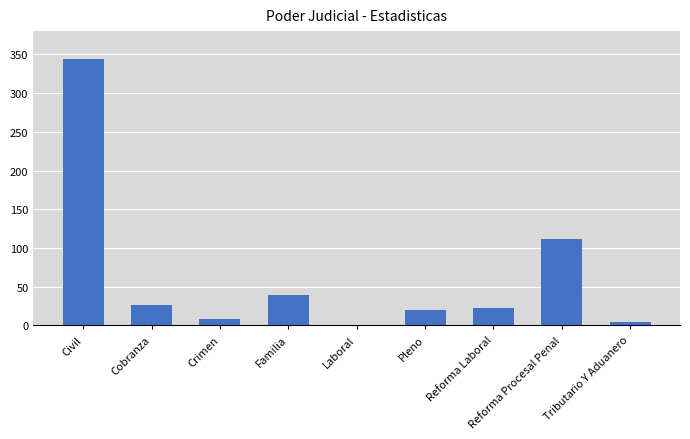

What is the average value?

64